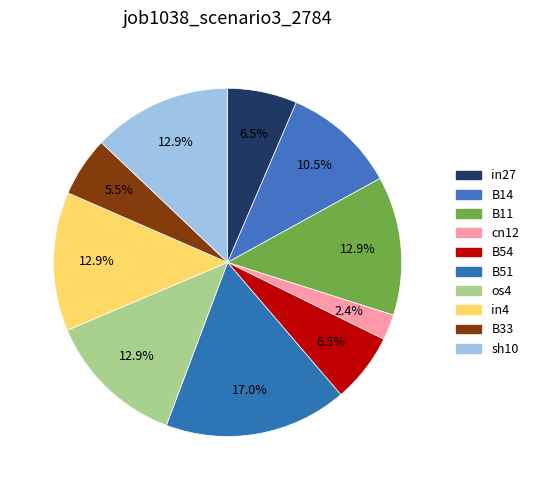

To the nearest percent, what portion does sh10 represent?

13%